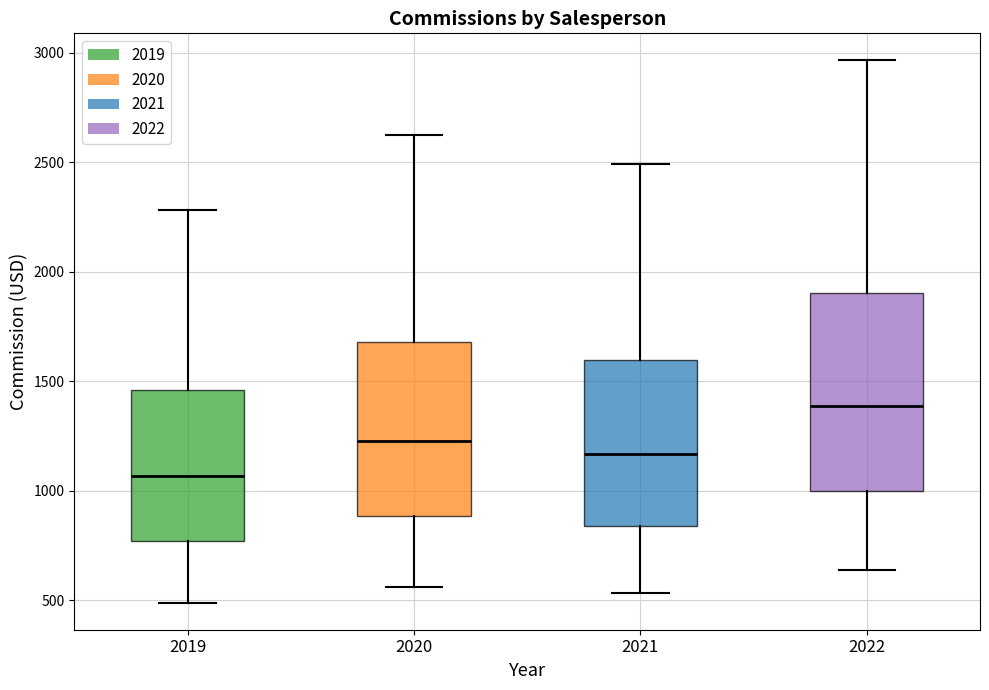

Reading left to right, read every box against the y-axis: the position of its median line, the range the box covers, and the ends of its whiskers. The values are not printed on the chart, so give them approximately, as read against the axis.

2019: median 1050, box 750 to 1450, whiskers 500 to 2300
2020: median 1250, box 900 to 1700, whiskers 550 to 2600
2021: median 1150, box 850 to 1600, whiskers 550 to 2500
2022: median 1400, box 1000 to 1900, whiskers 650 to 2950